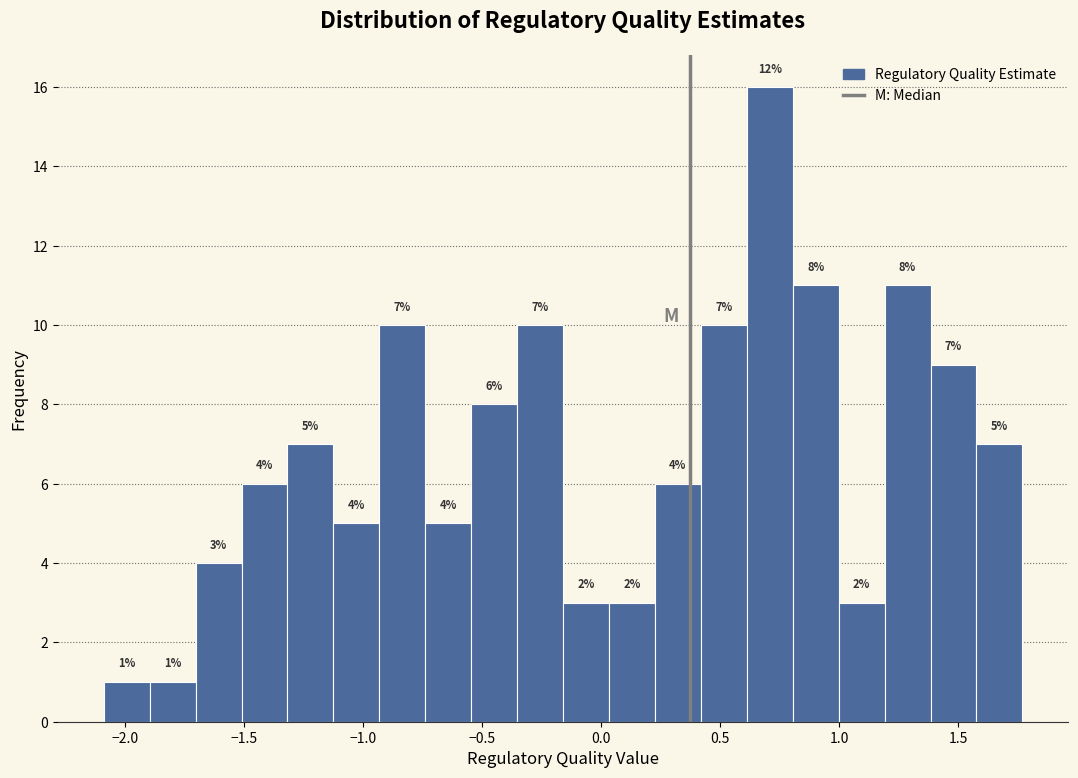

Around what value on the x-axis is the tallest bar? Give the approximate position of its centre, as read against the axis.

0.70